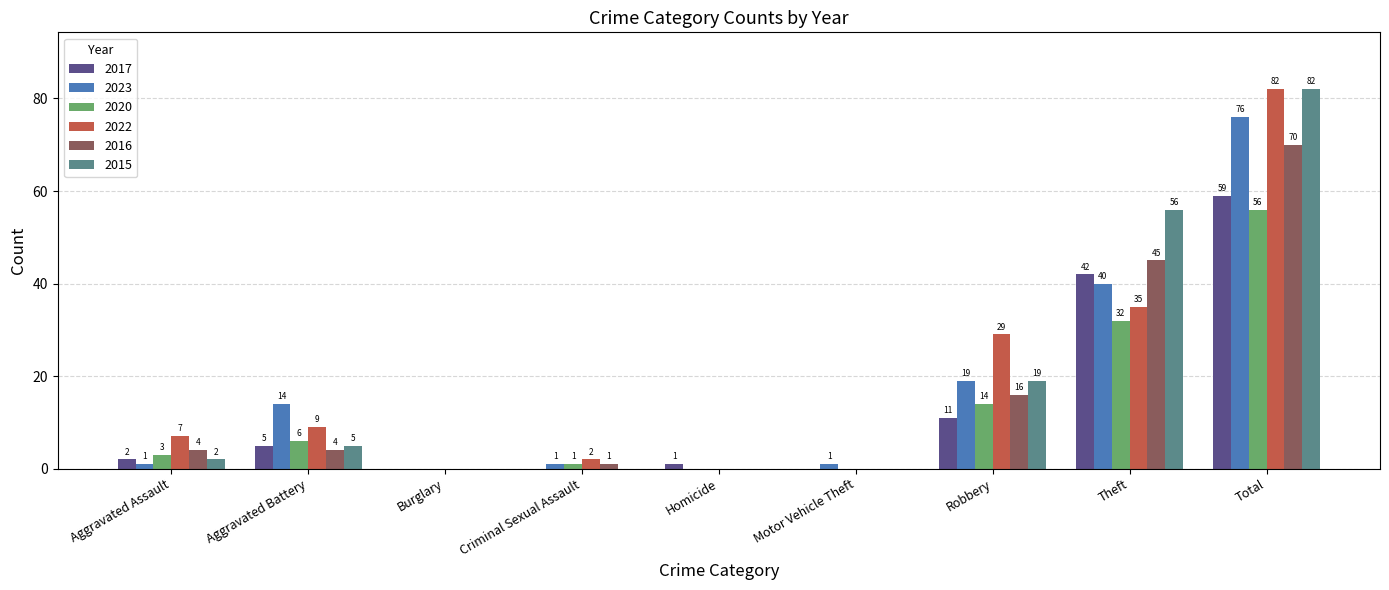

At which category is the sum across all series the highest?

Total